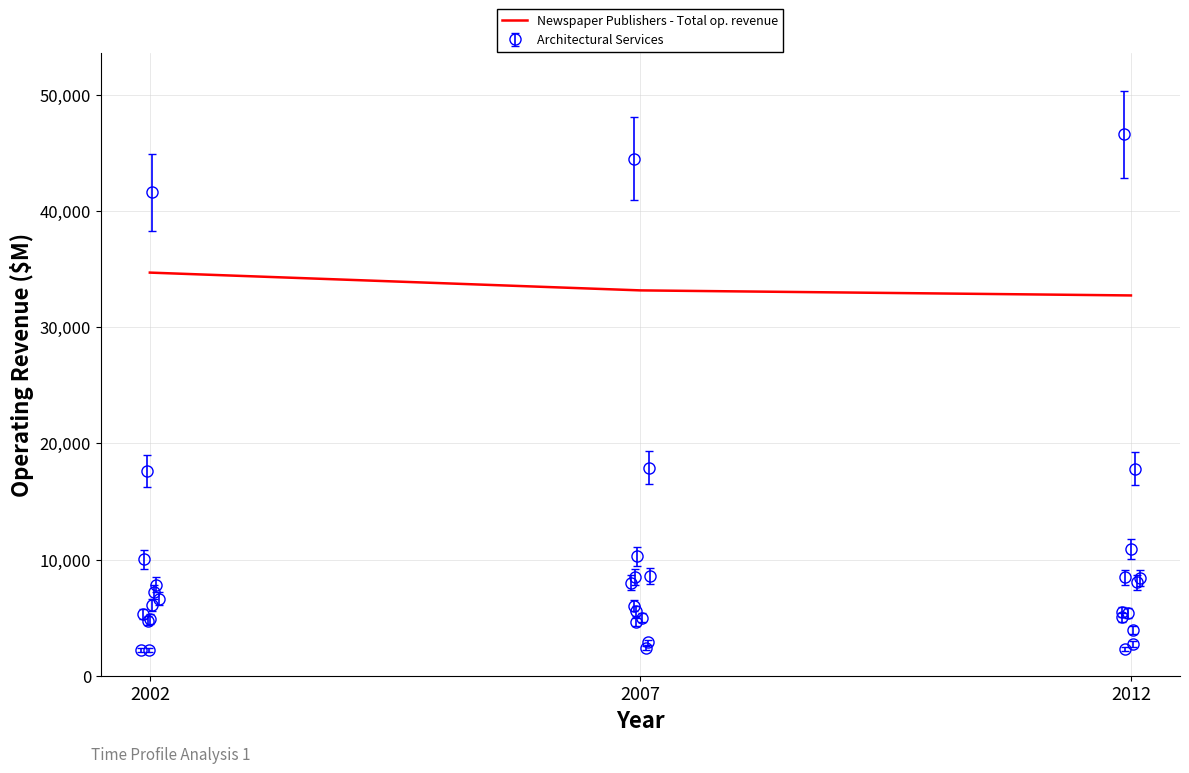

What is the difference between the maximum and minimum values?

1966